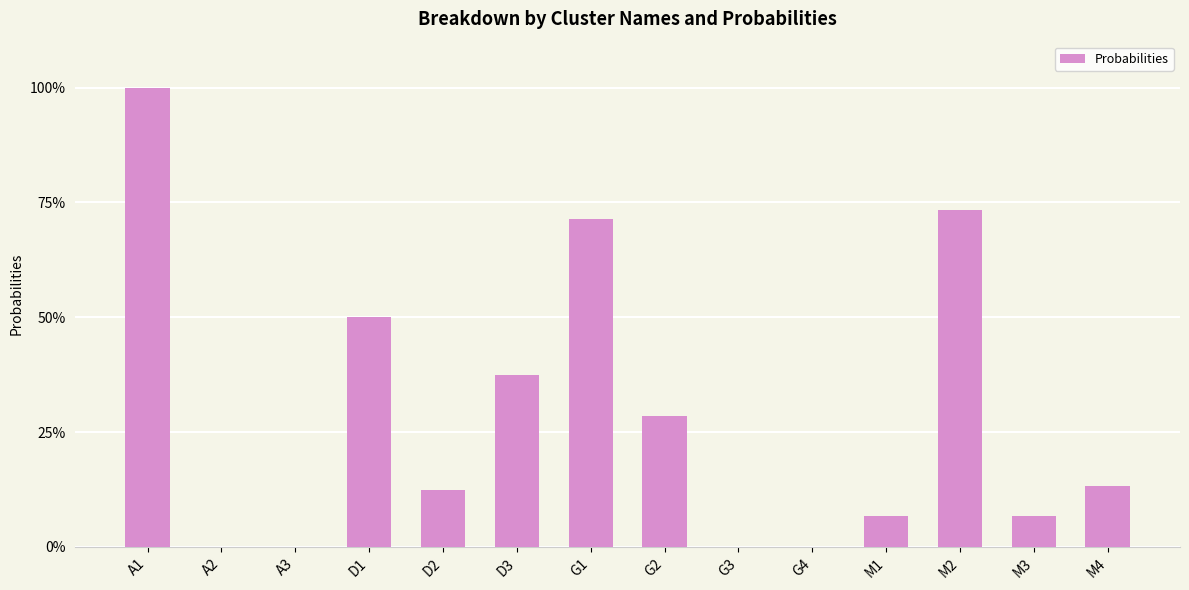

Where is the data nearest to the value 0?

A2